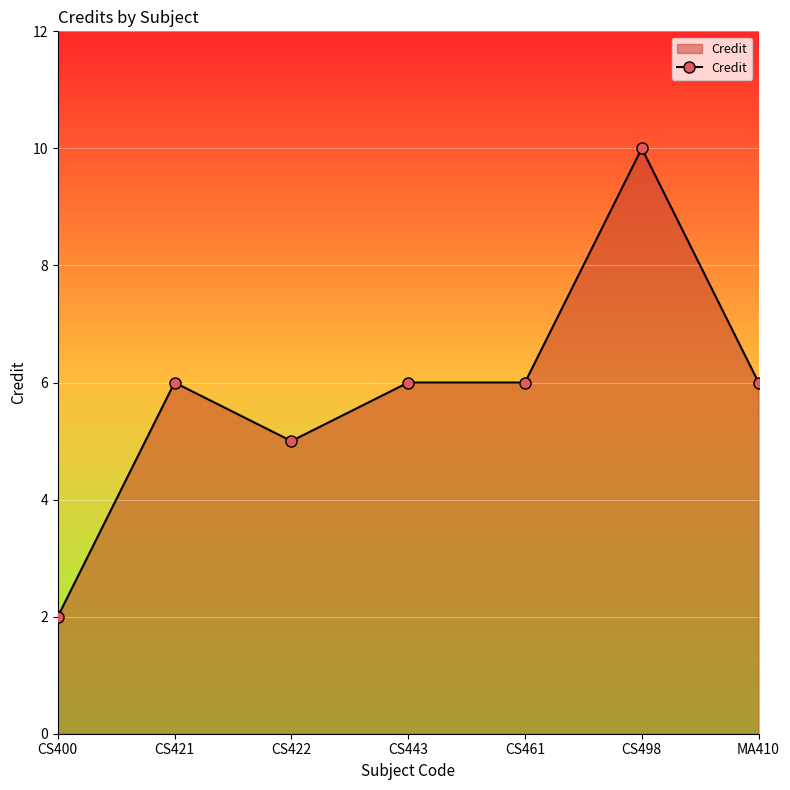

Where is the first local maximum?

CS421